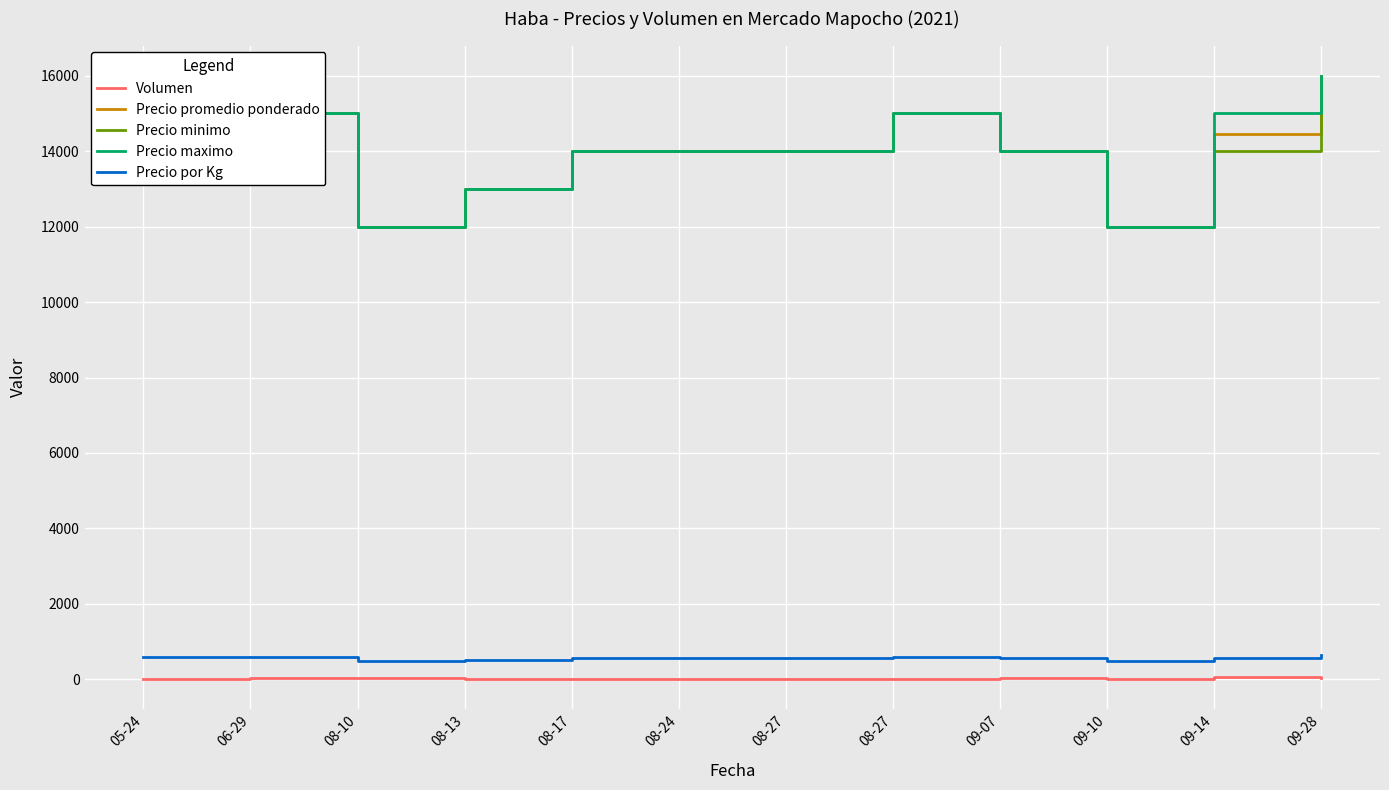

Reading right to left, list all the values displayed in this chart.

Volumen: 30	55	15	25	12	15	15	15	15	35	25	20
Precio promedio ponderado: 16000	14455	12000	14000	15000	14000	14000	14000	13000	12000	15000	15000
Precio minimo: 16000	14000	12000	14000	15000	14000	14000	14000	13000	12000	15000	15000
Precio maximo: 16000	15000	12000	14000	15000	14000	14000	14000	13000	12000	15000	15000
Precio por Kg: 640	578	480	560	600	560	560	560	520	480	600	600